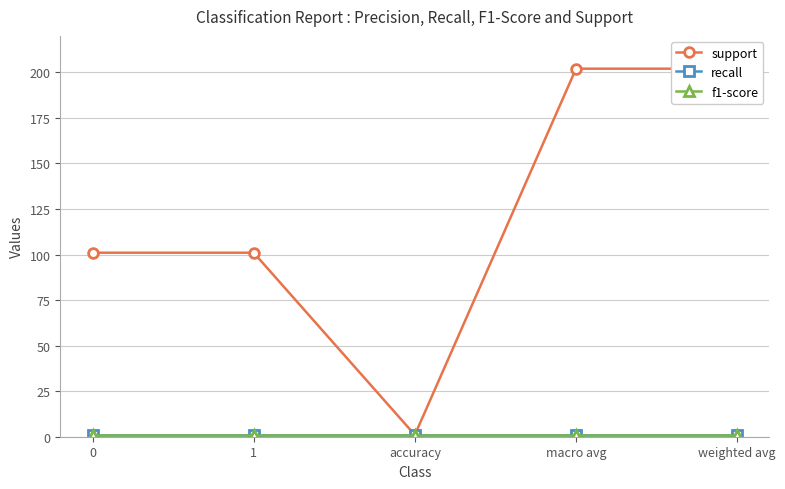

True or false: recall has more than 2 points higher than both neighbors.

False